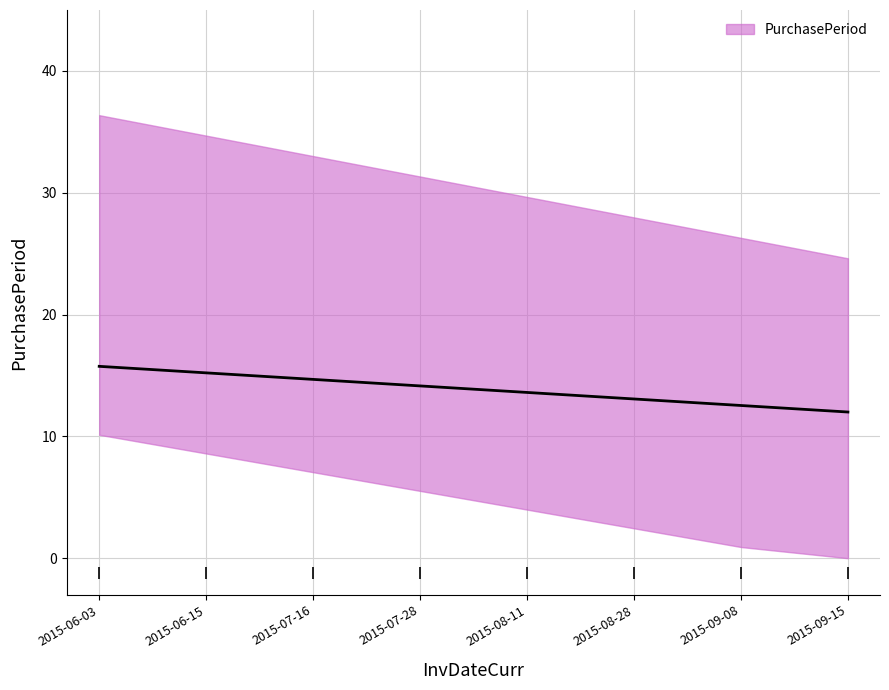

What is the sum of the values at 2015-08-11 and 2015-08-28?

31